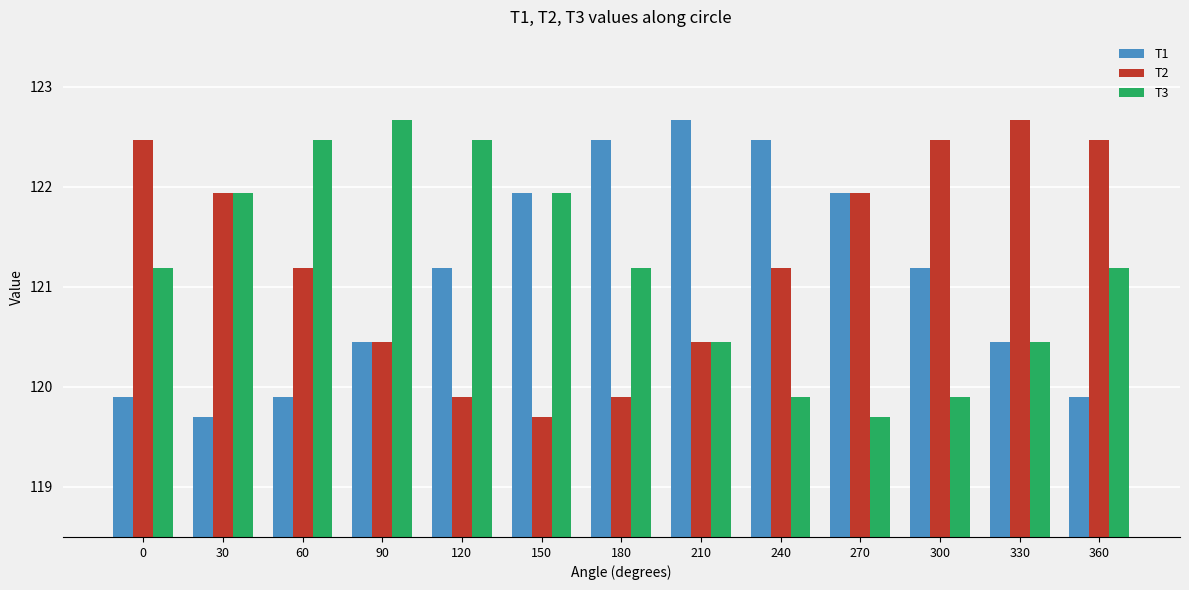

Count the number of categories in the chart.

13